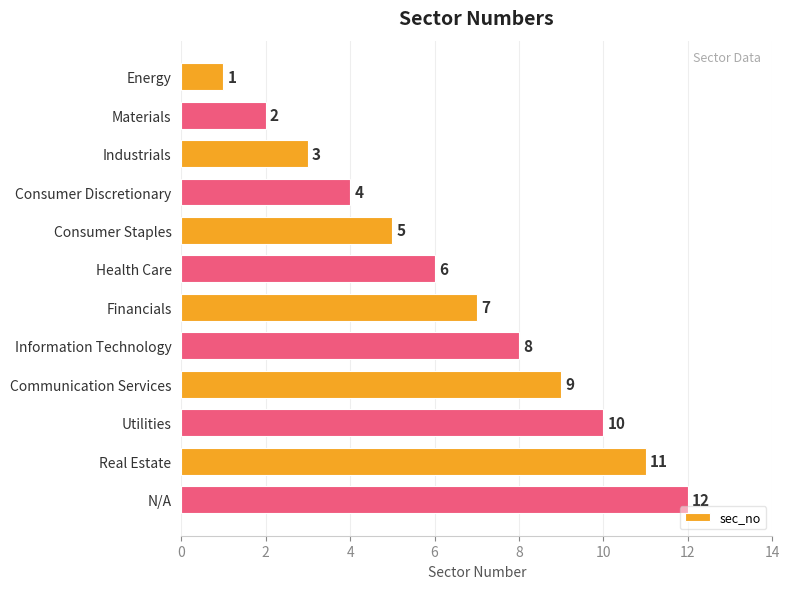

Rank the categories by value from highest to lowest.

N/A, Real Estate, Utilities, Communication Services, Information Technology, Financials, Health Care, Consumer Staples, Consumer Discretionary, Industrials, Materials, Energy